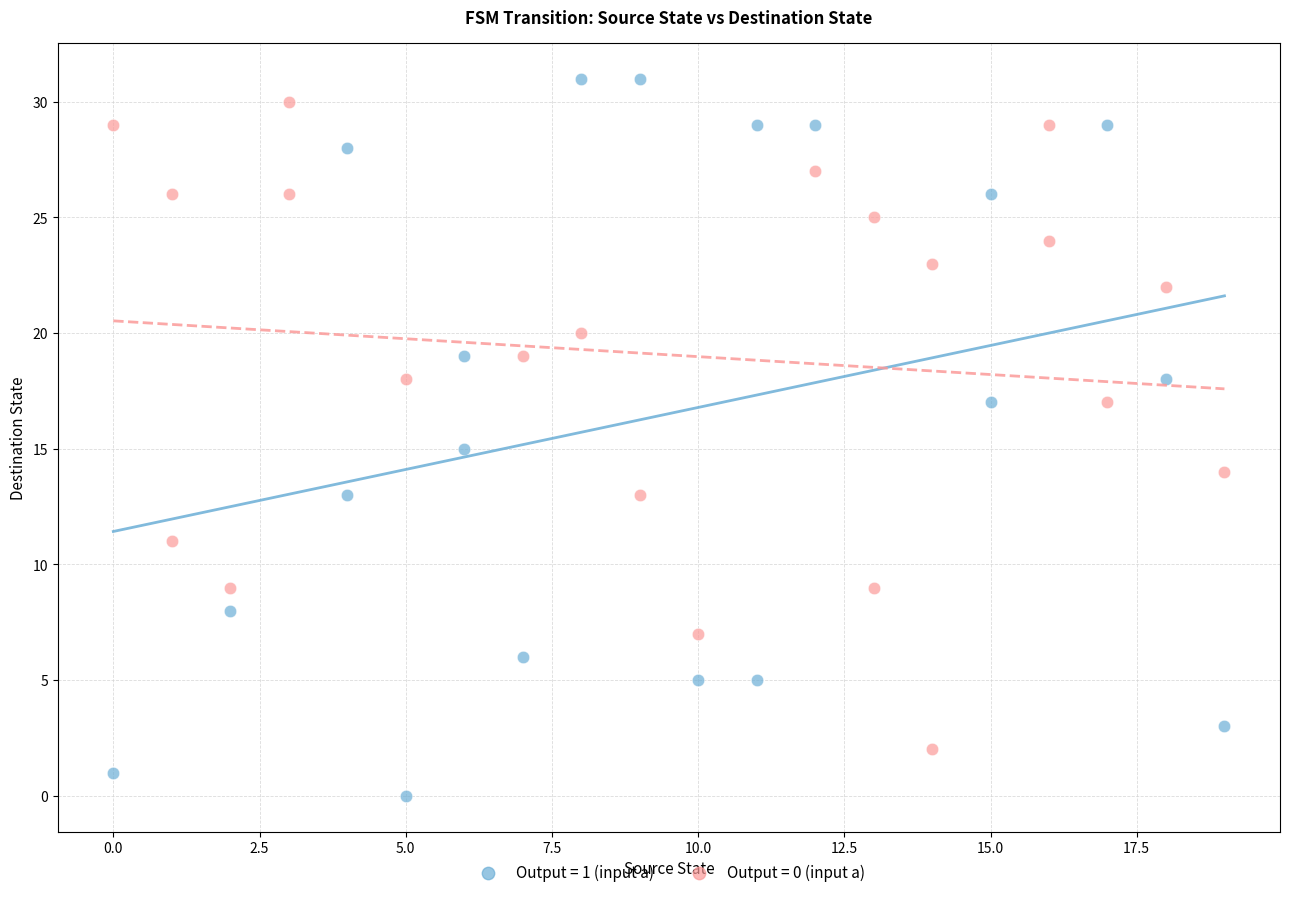

Which series reaches the minimum Y coordinate?

Output = 1 (input a)